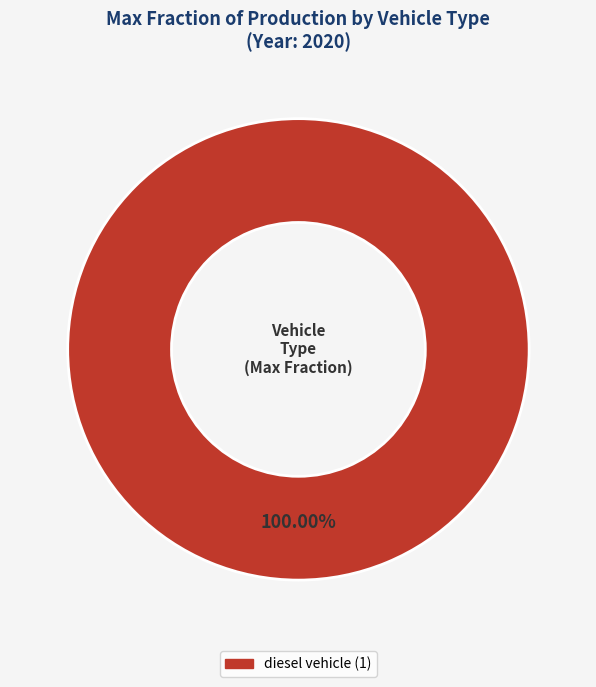

Does any single category account for the majority?

Yes